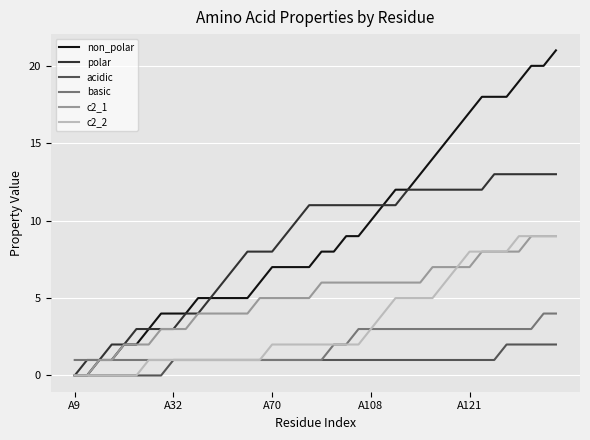

How many values in polar are above zero?

39